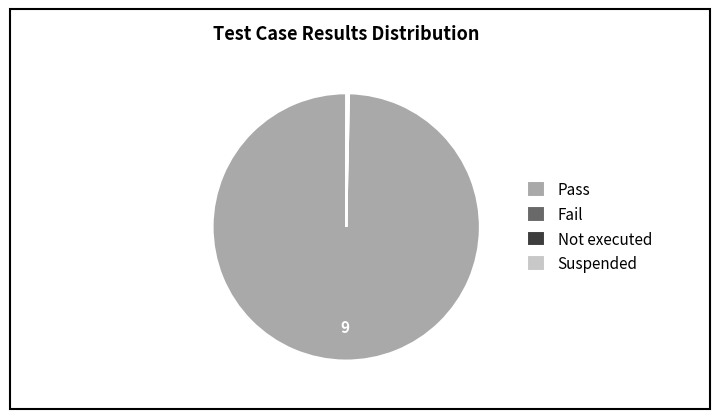

Which category has the biggest portion of the pie?

Pass